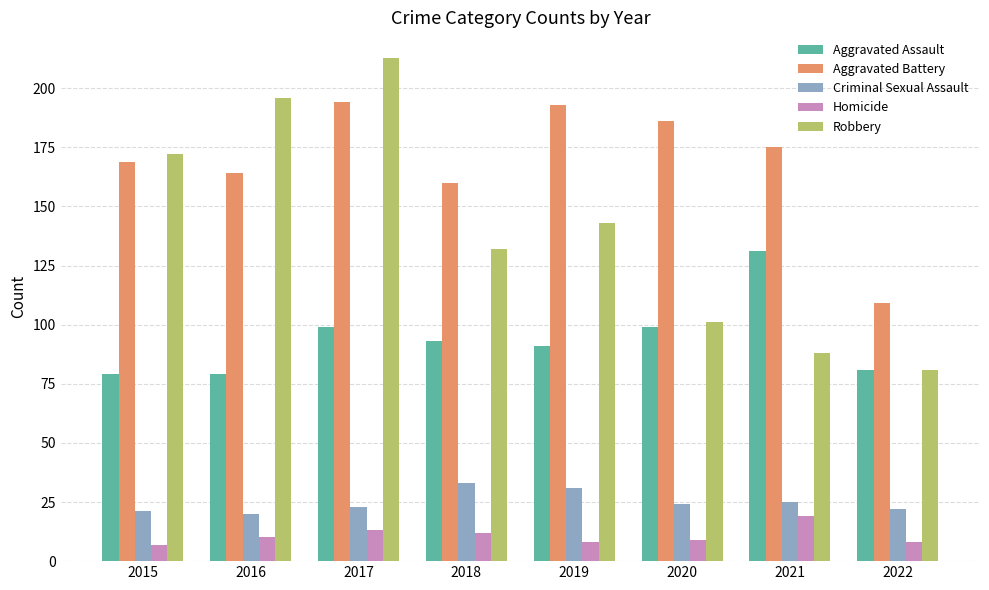

True or false: Aggravated Assault has a value of 24 at 2022.

False